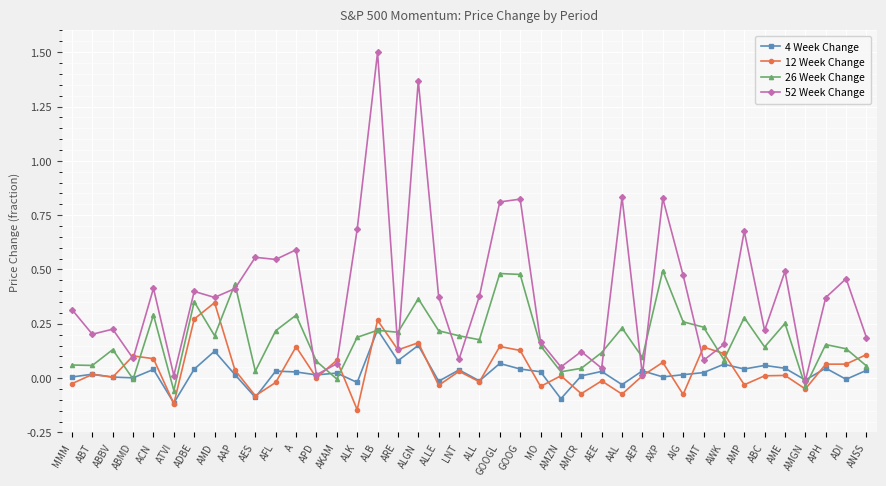

At which category does the chart reach its peak across all series?

ALB